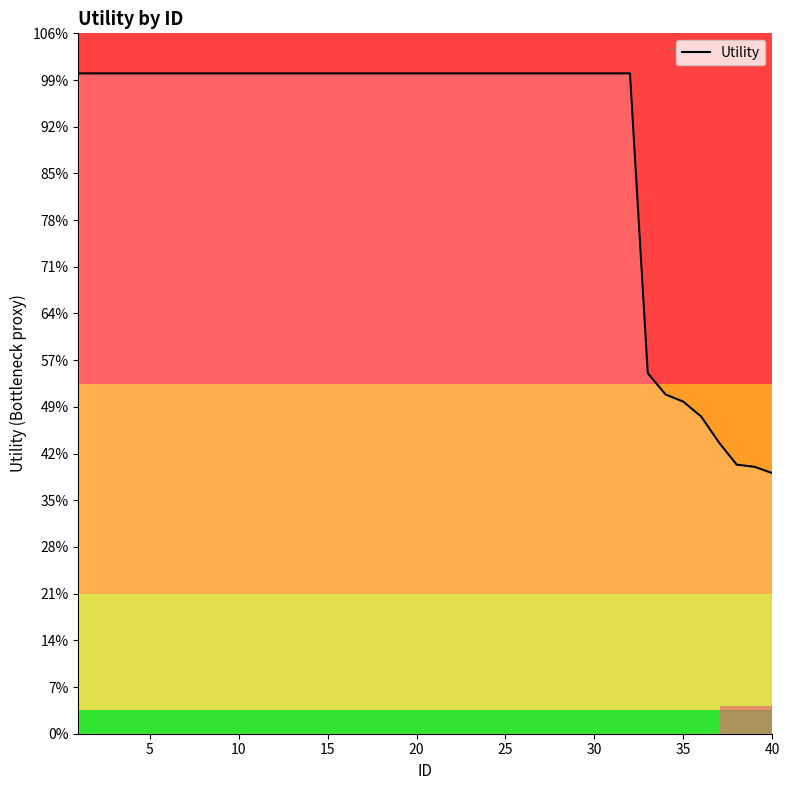

Is this an area chart (filled region under the line)?

Yes